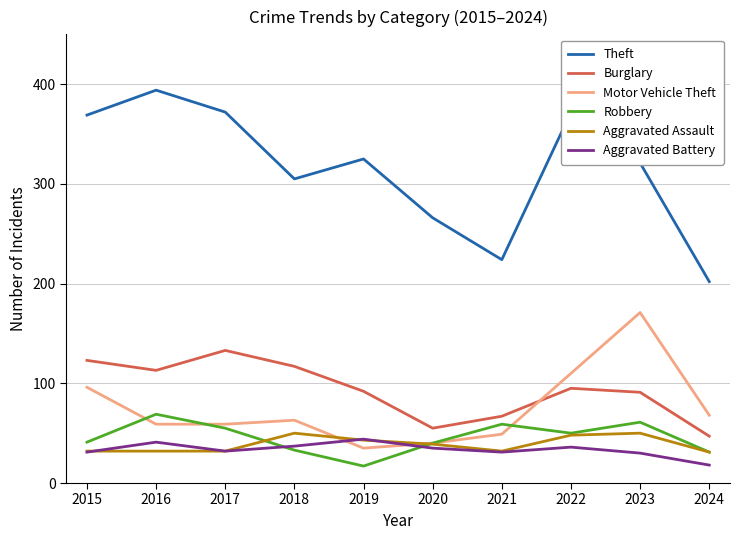

What is the difference between the second highest and minimum values in the Aggravated Battery series?

23